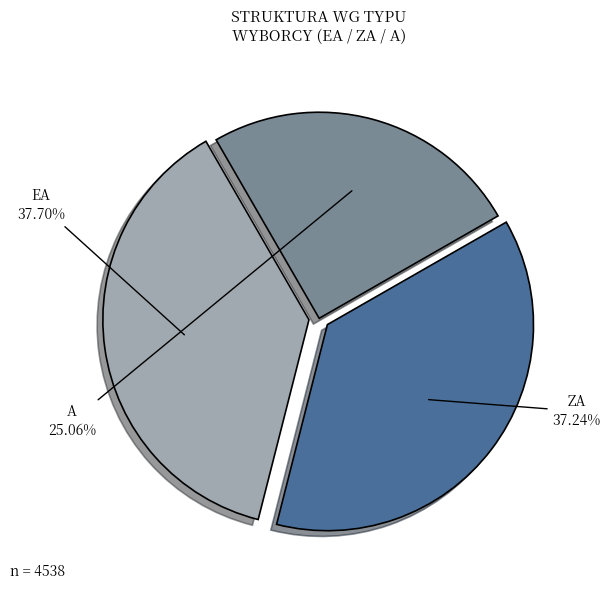

Combined, do ZA and A account for over 50%?

Yes